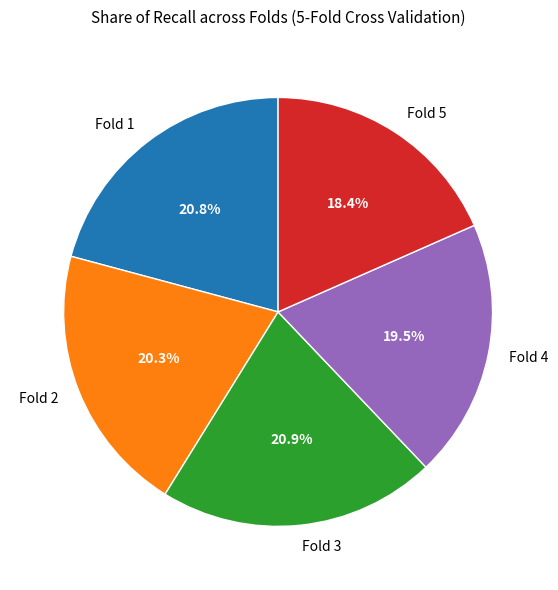

Count the number of slices in the pie.

5